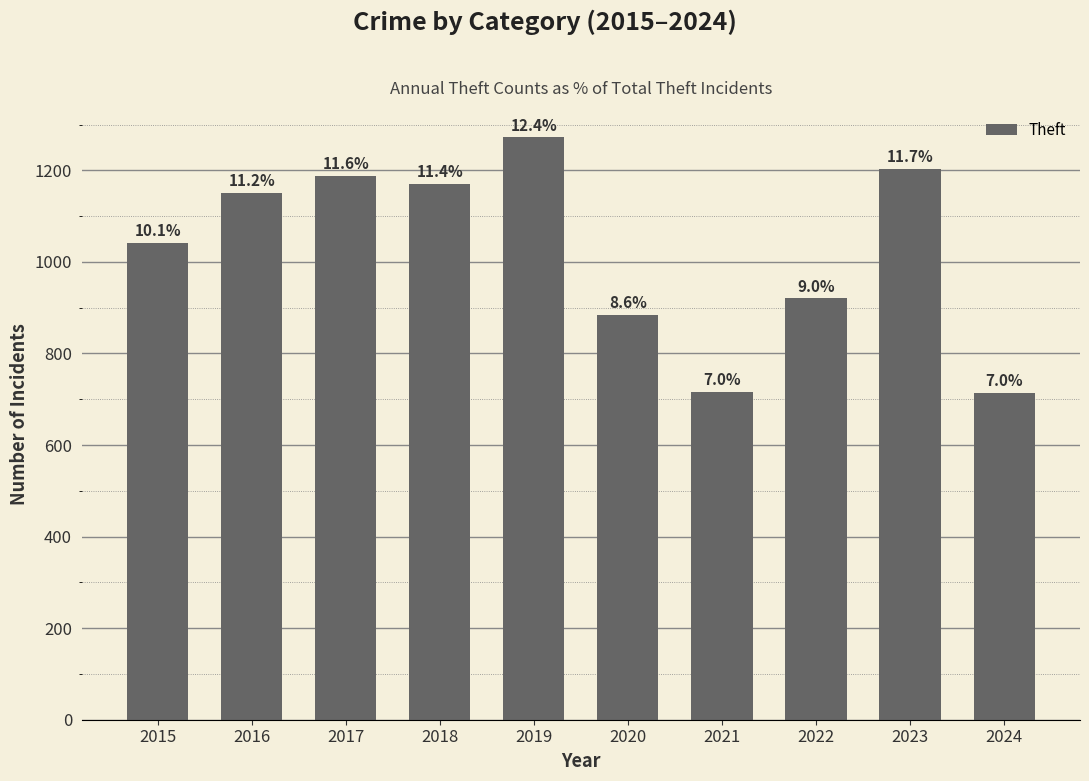

Are the bars horizontal?

No